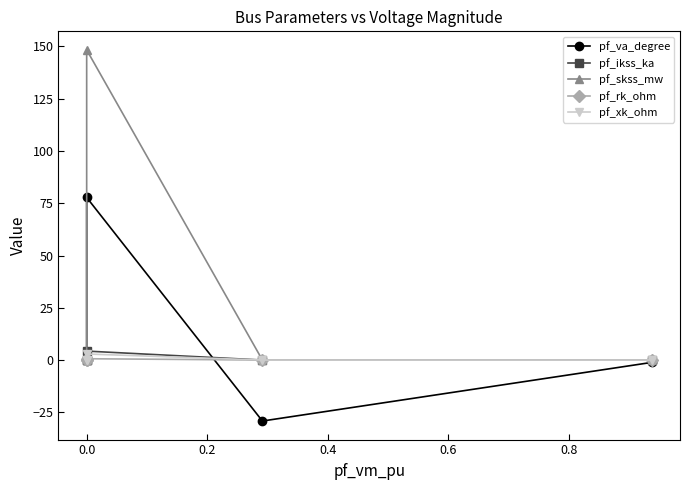

What is the average value of the pf_va_degree series?

9.5